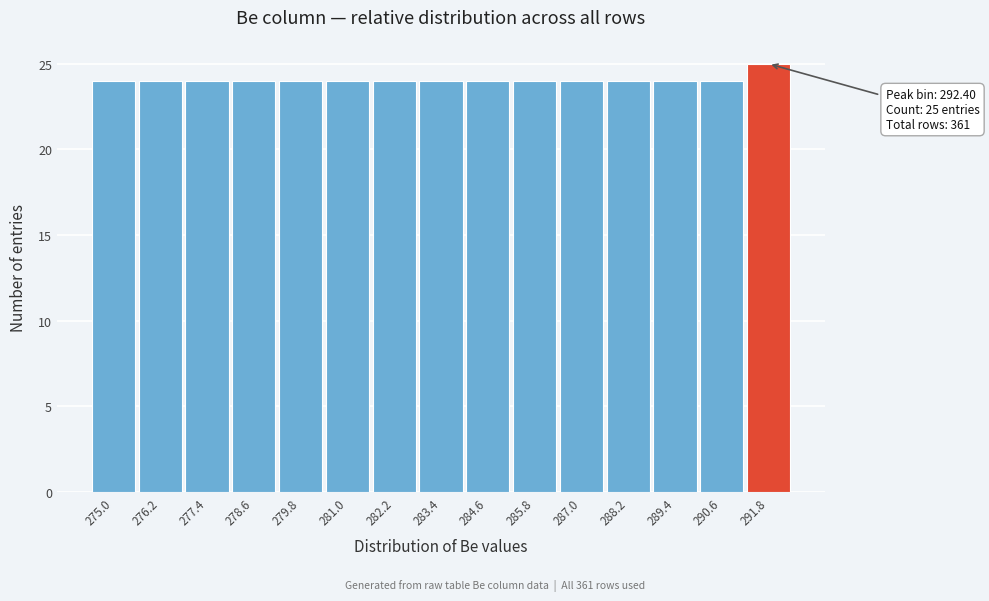

Reading left to right, list all the values displayed in this chart.

275.0=24	276.2=24	277.4=24	278.6=24	279.8=24	281.0=24	282.2=24	283.4=24	284.6=24	285.8=24	287.0=24	288.2=24	289.4=24	290.6=24	291.8=25